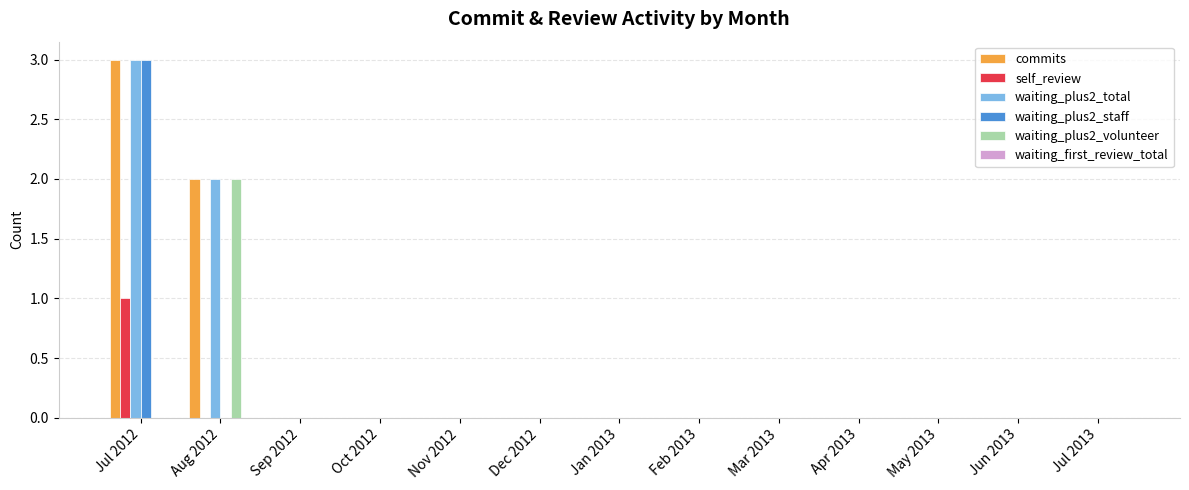

At which category is the sum across all series the highest?

Jul 2012